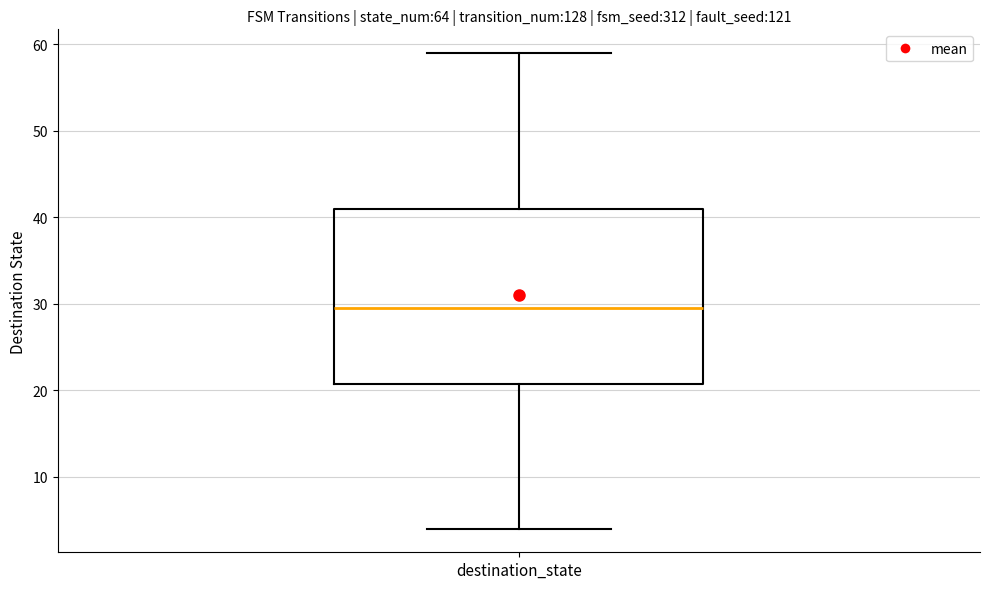

Transcribe this box plot: give where the median line is, the range the box spans, and where the two whiskers end, as read against the y-axis. The values are not printed on the chart, so give them approximately, as read against the axis.

median 30, box 21 to 41, whiskers 4 to 59